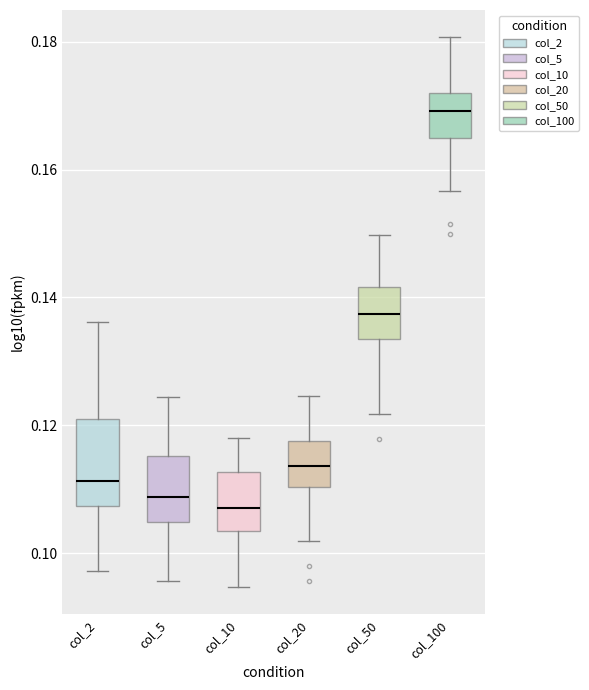

Reading left to right, transcribe this box plot: for each box, give where its median line is, the range the box spans, and where its two whiskers end, as read against the y-axis. The values are not printed on the chart, so give them approximately, as read against the axis.

col_2: median 0.112, box 0.108 to 0.122, whiskers 0.098 to 0.136
col_5: median 0.108, box 0.104 to 0.116, whiskers 0.096 to 0.124
col_10: median 0.106, box 0.104 to 0.112, whiskers 0.094 to 0.118
col_20: median 0.114, box 0.110 to 0.118, whiskers 0.102 to 0.124
col_50: median 0.138, box 0.134 to 0.142, whiskers 0.122 to 0.150
col_100: median 0.170, box 0.164 to 0.172, whiskers 0.156 to 0.180